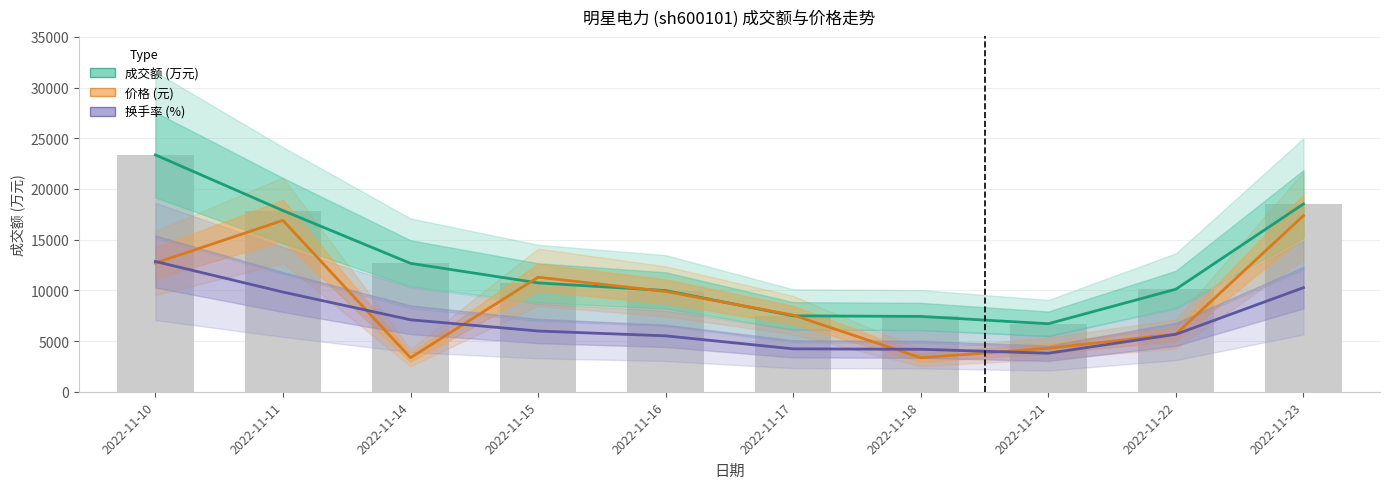

What is the value of the 成交额 (万元) bar at the 3rd from the left?

12661.0